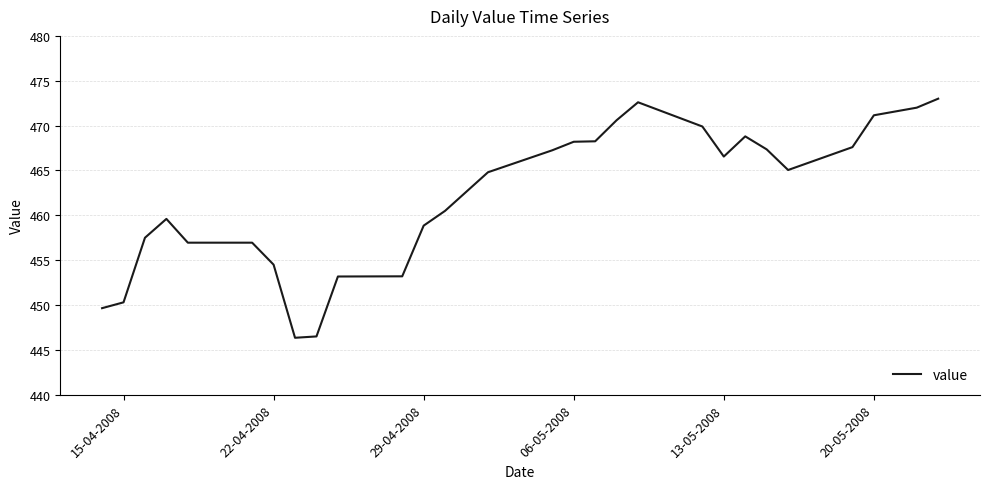

What is the smallest value displayed?

446.4